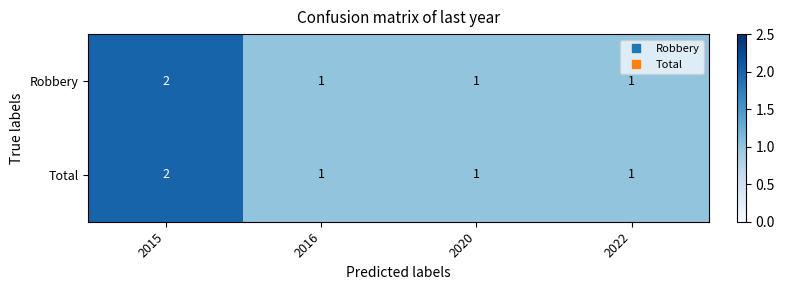

At which category is the sum across all series the highest?

2015